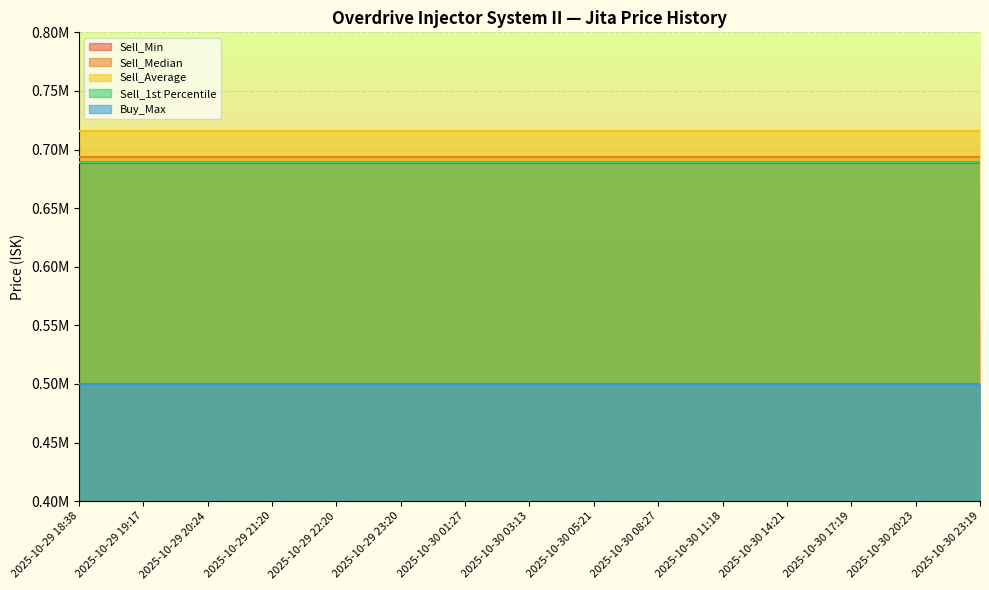

Is the value of Sell_Median at 2025-10-29 22:20 greater than the value of Buy_Max at 2025-10-29 20:24?

Yes